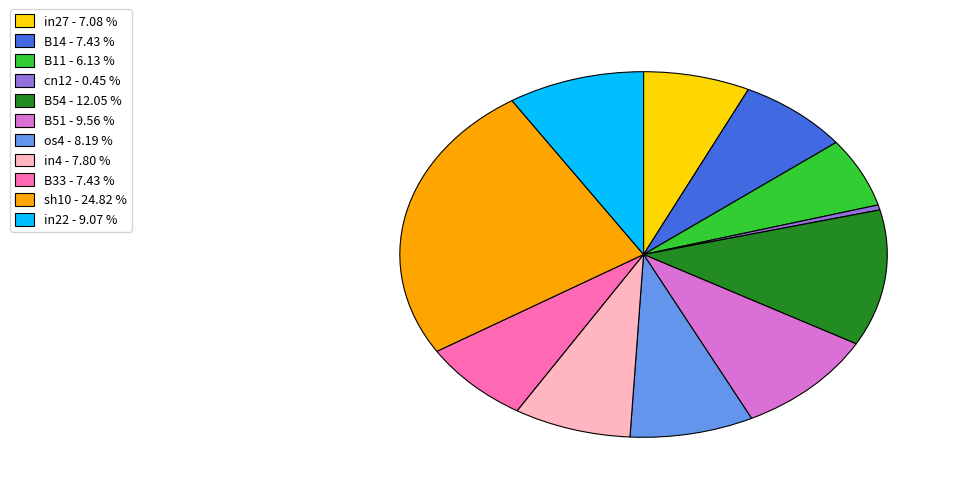

Does any single category account for the majority?

No